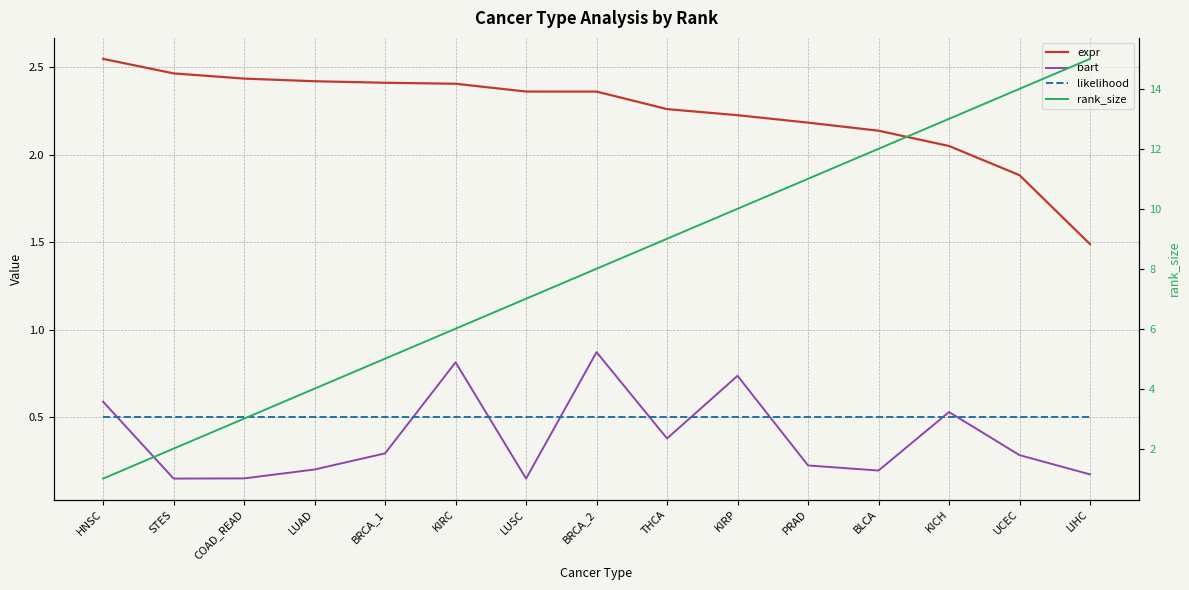

What is the difference between the second highest and minimum values in the expr series?

1.0